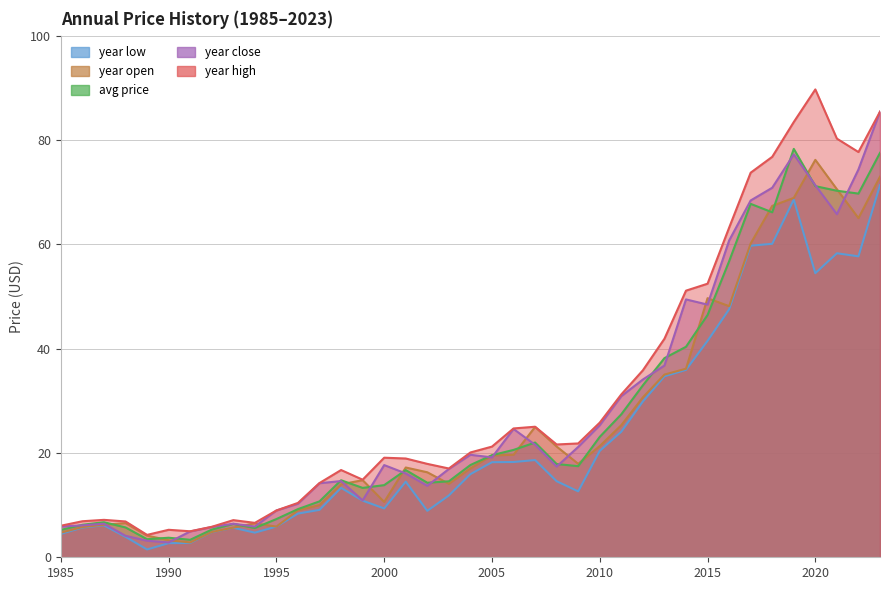

The value of year_high at 2008 is 34.3. True or false?

False